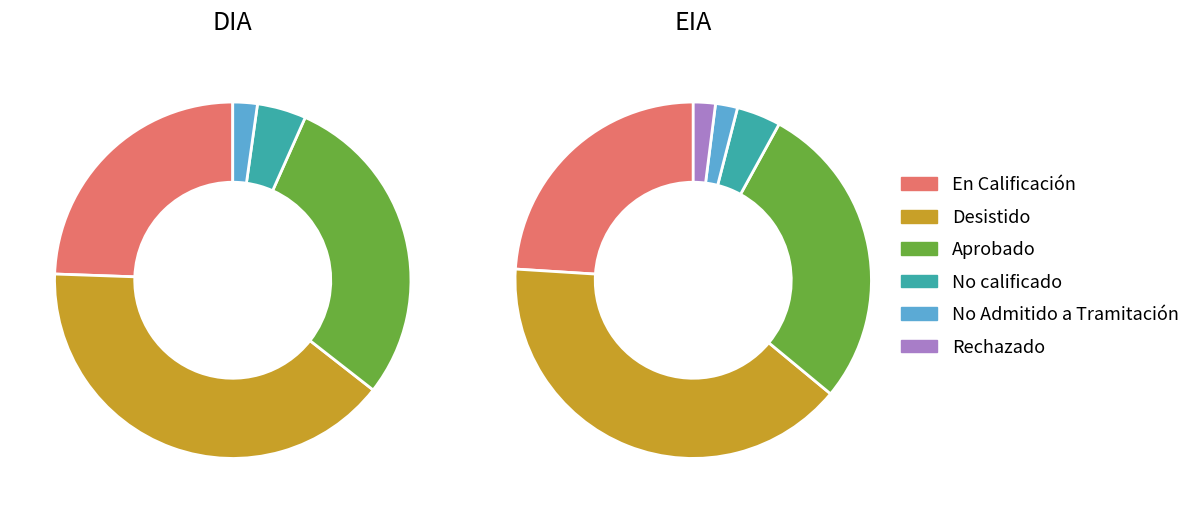

True or false: No calificado accounts for 4% of the total.

True